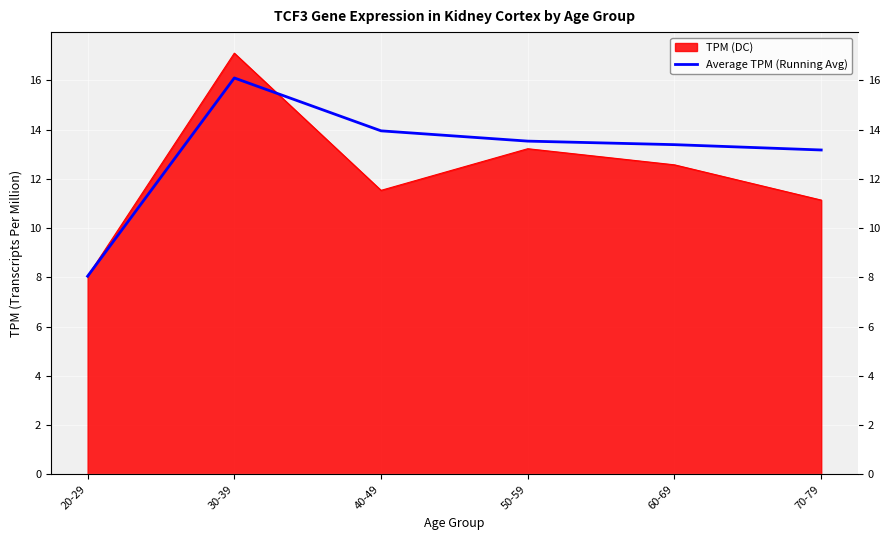

At which category does the chart reach its peak across all series?

30-39